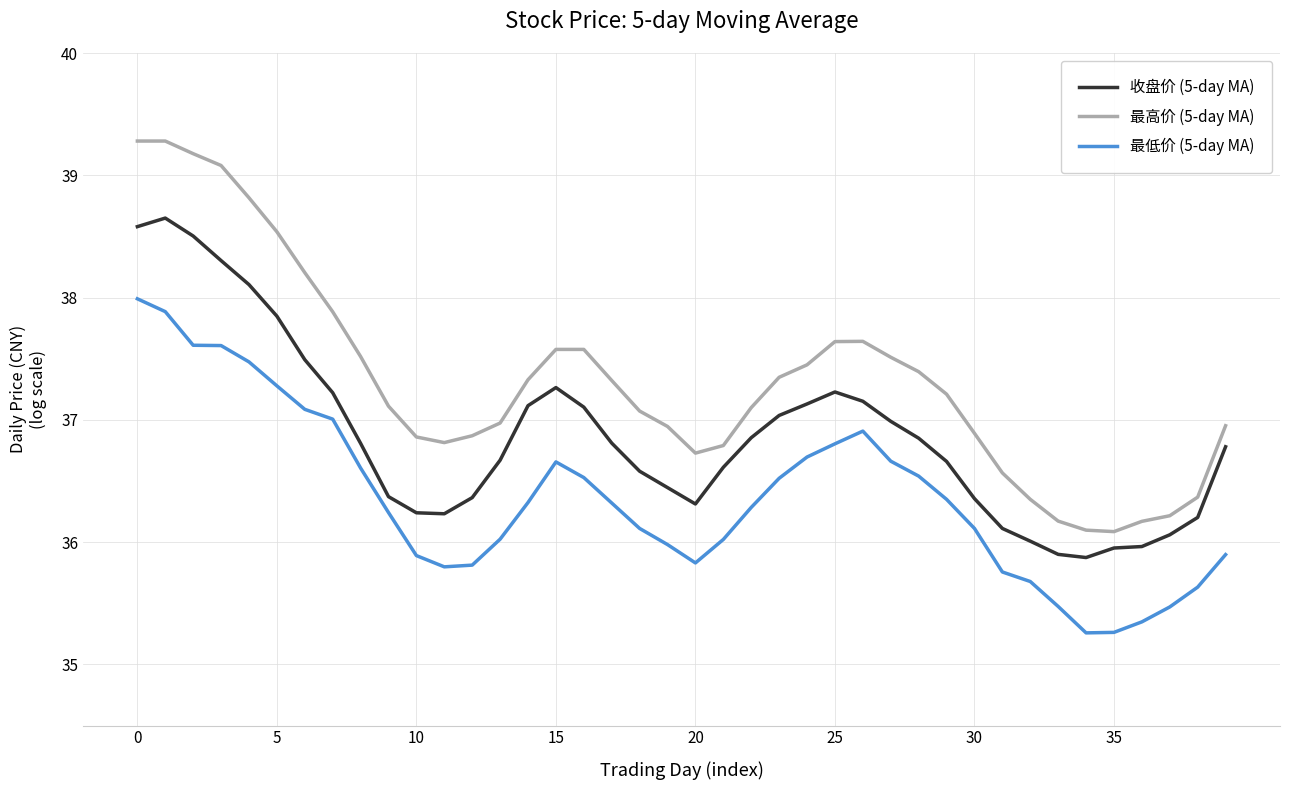

Does the chart have visible grid lines?

Yes